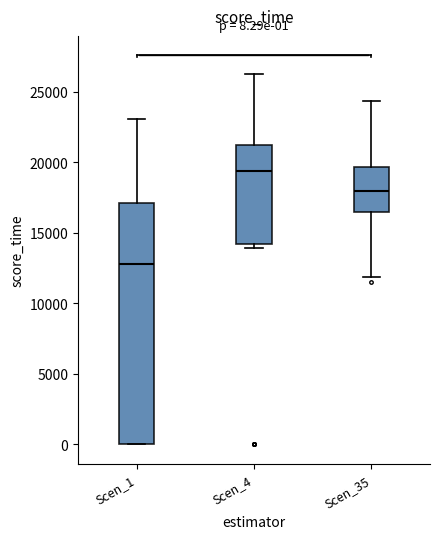

Which box has the lowest median line?

Scen_1